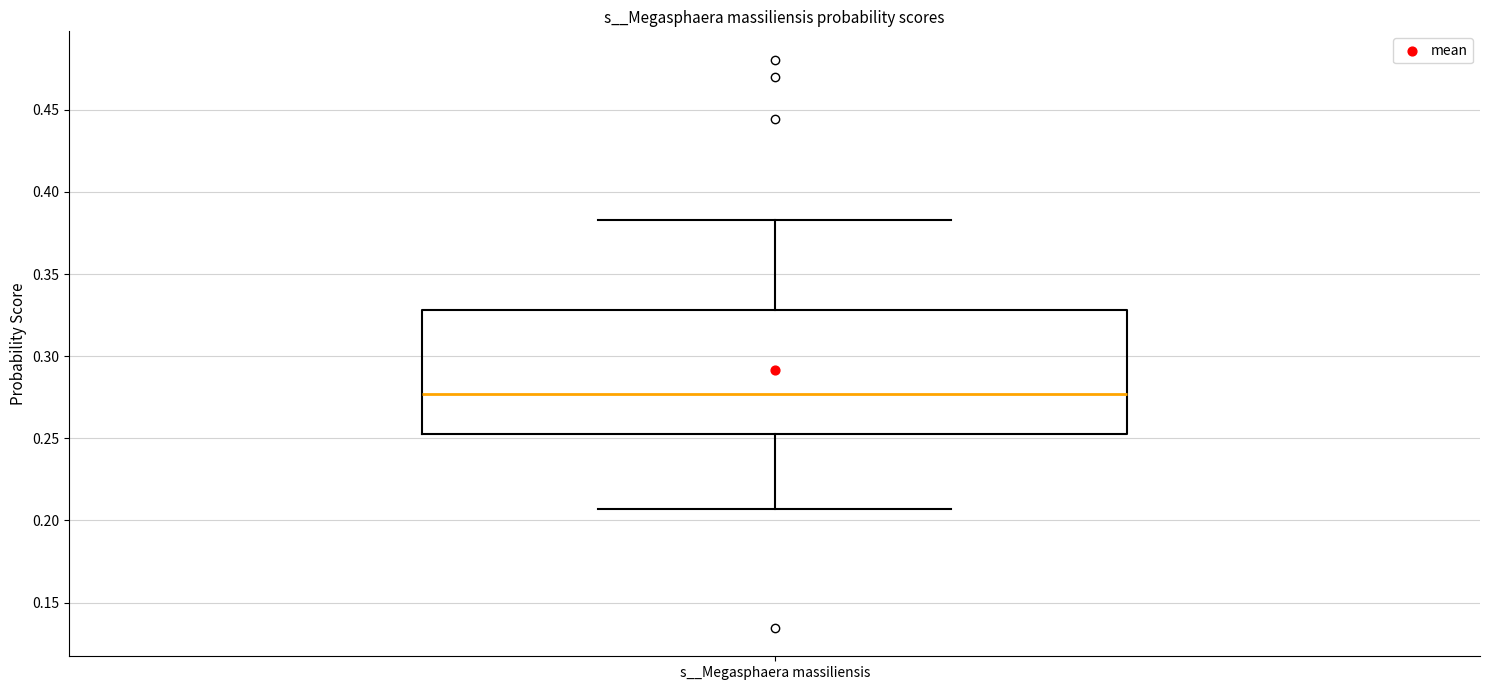

Transcribe this box plot: give where the median line is, the range the box spans, and where the two whiskers end, as read against the y-axis. The values are not printed on the chart, so give them approximately, as read against the axis.

median 0.275, box 0.255 to 0.330, whiskers 0.205 to 0.385